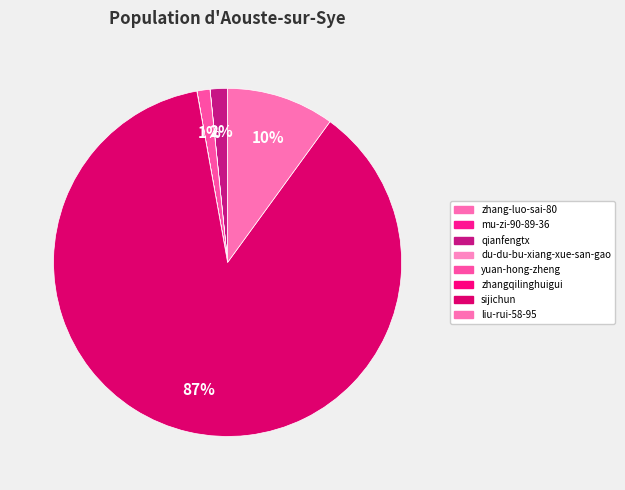

Is it true that liu-rui-58-95 is 10% of the pie?

True